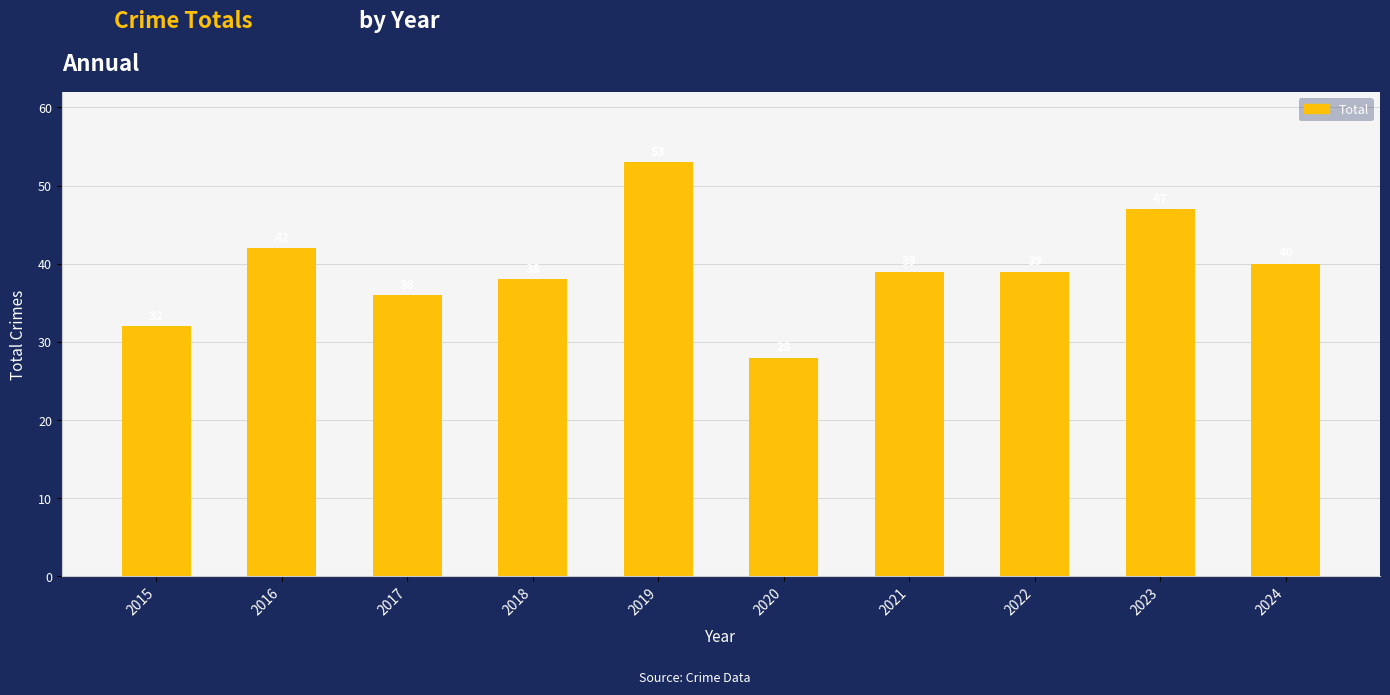

What is the sum of all values?

394